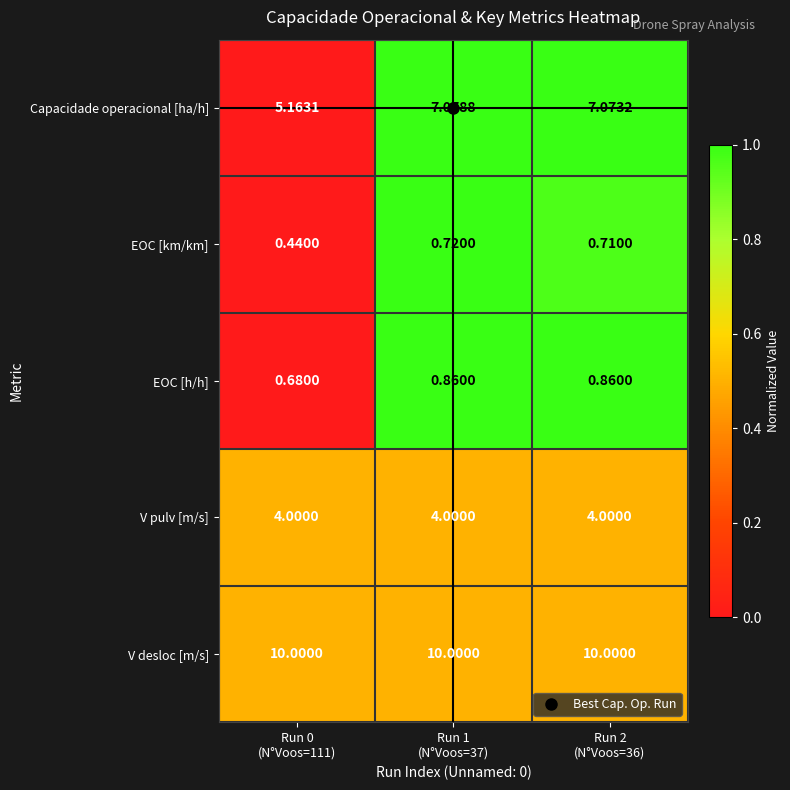

Which series has the largest range (max minus min)?

Capacidade operacional [ha/h]